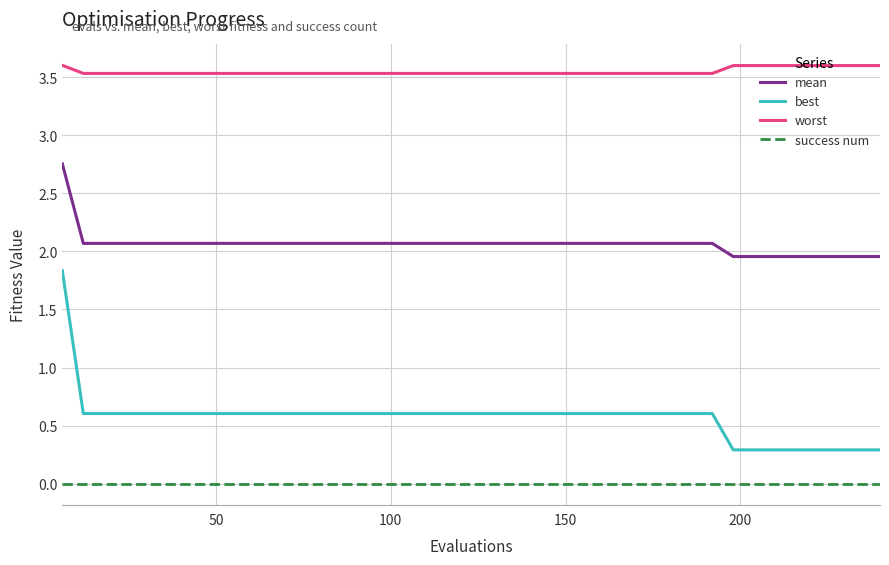

What is the difference between the maximum and minimum values in the best series?

1.5